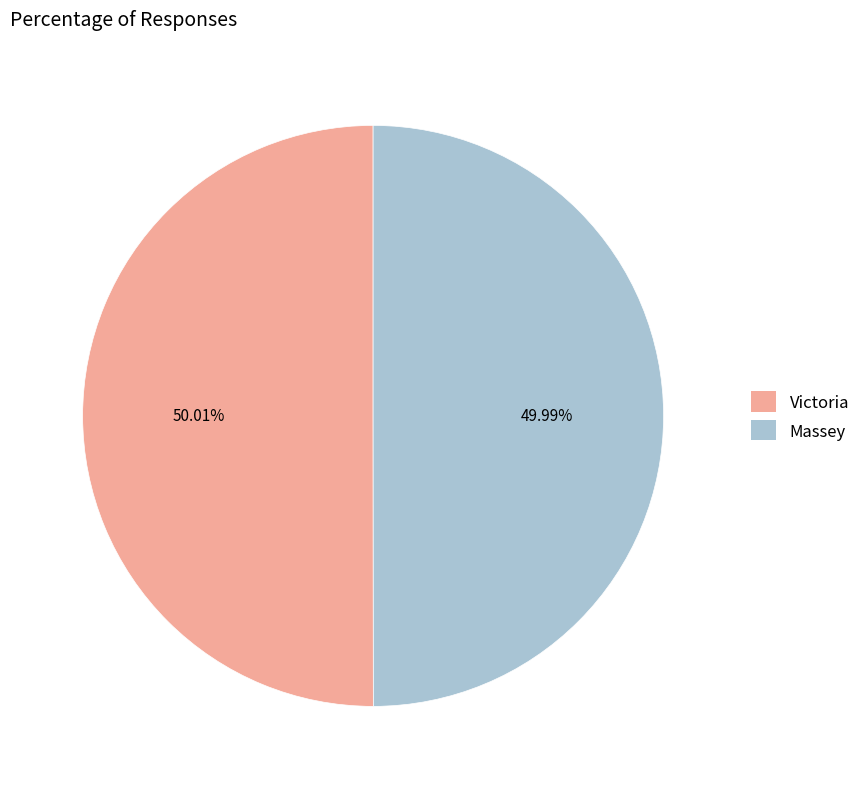

Is there any slice that represents more than half of the pie?

Yes